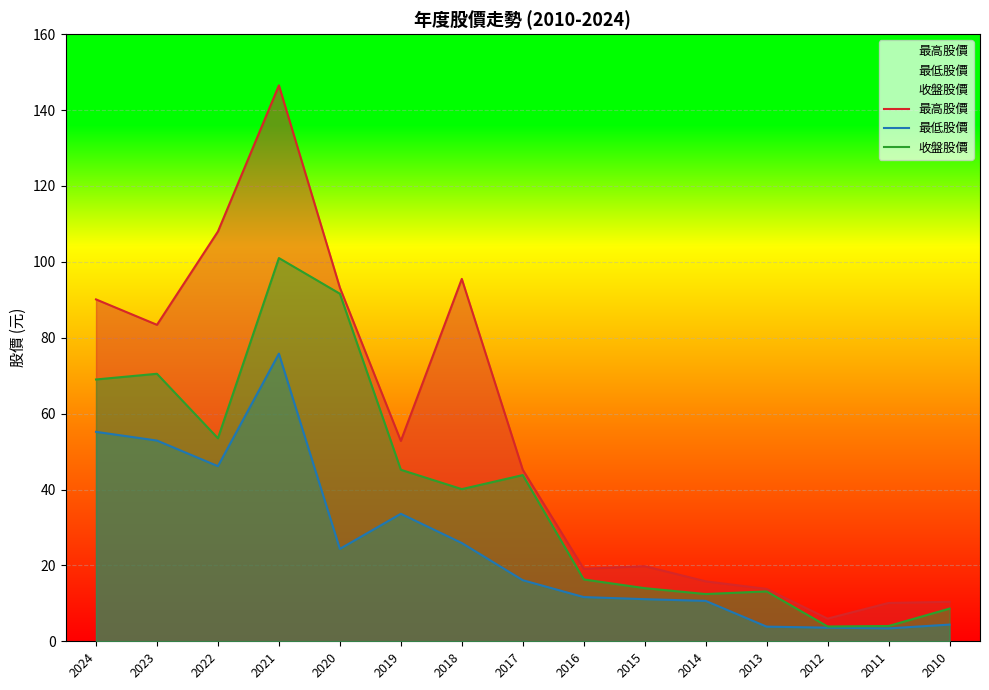

Which category has the lowest value in the 最高股價 series?

2012